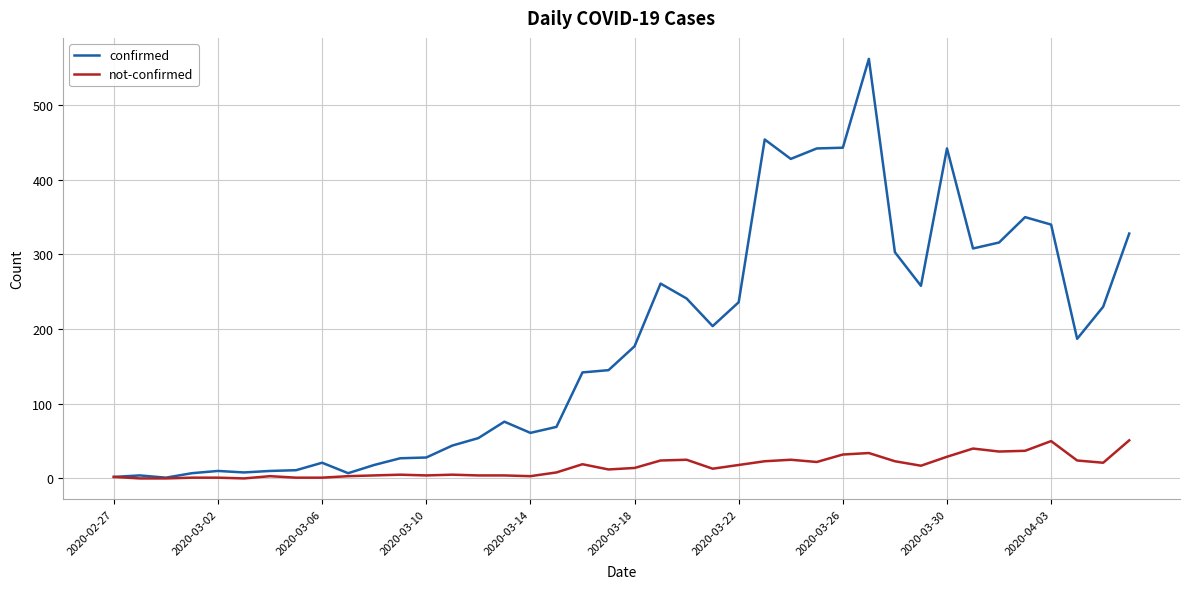

What is the average value of the not-confirmed series?

16